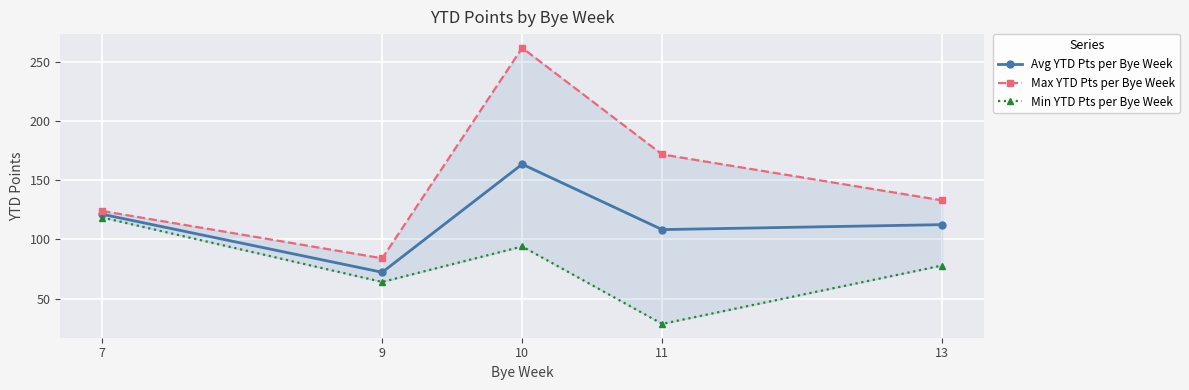

What are all the series names shown in the legend?

Avg YTD Pts per Bye Week, Max YTD Pts per Bye Week, Min YTD Pts per Bye Week